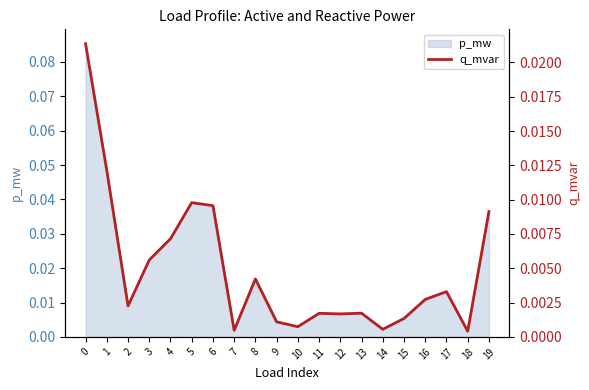

True or false: the data shows 0.0 at 17.

True